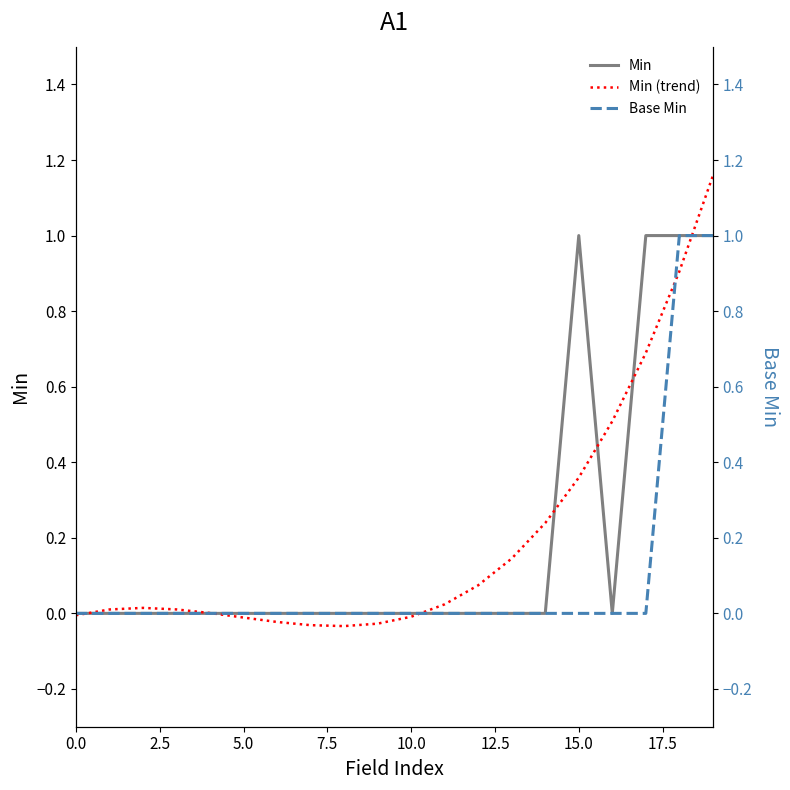

The Min series shows 0.5 at 10.0. True or false?

False